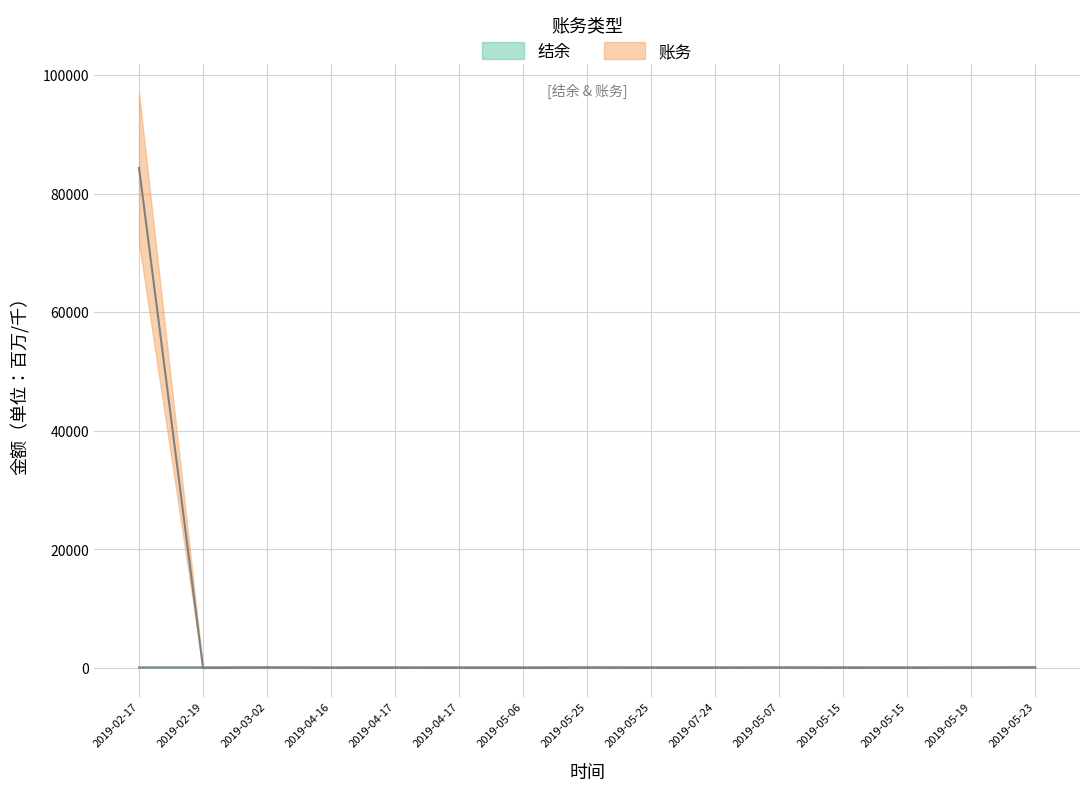

At which category is the sum across all series the highest?

2019-02-17